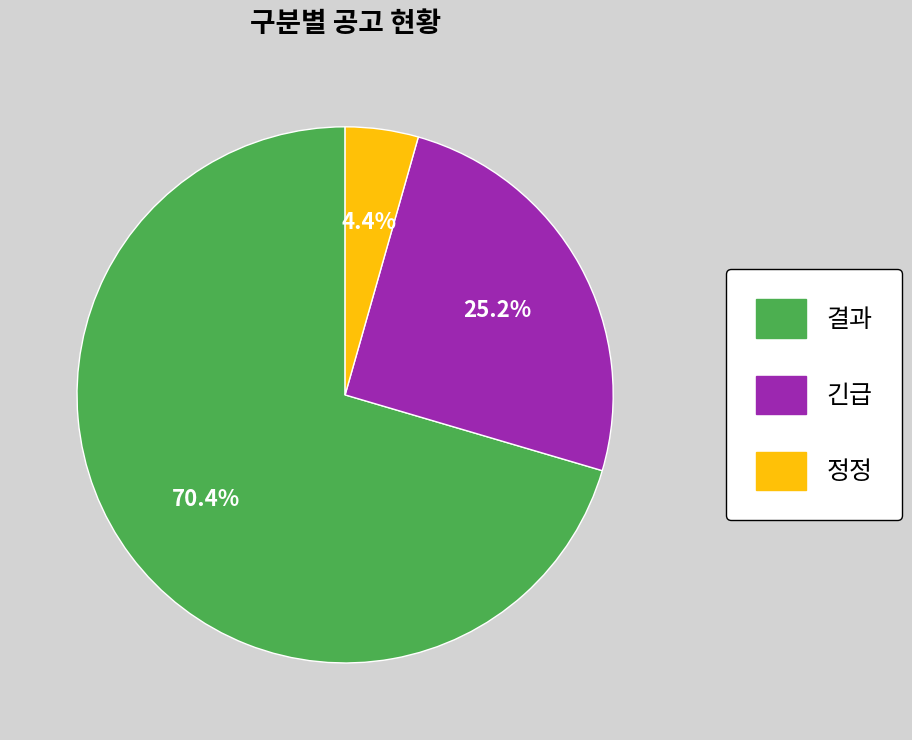

Combined, what portion of the pie is 정정 and 긴급?

29.6%